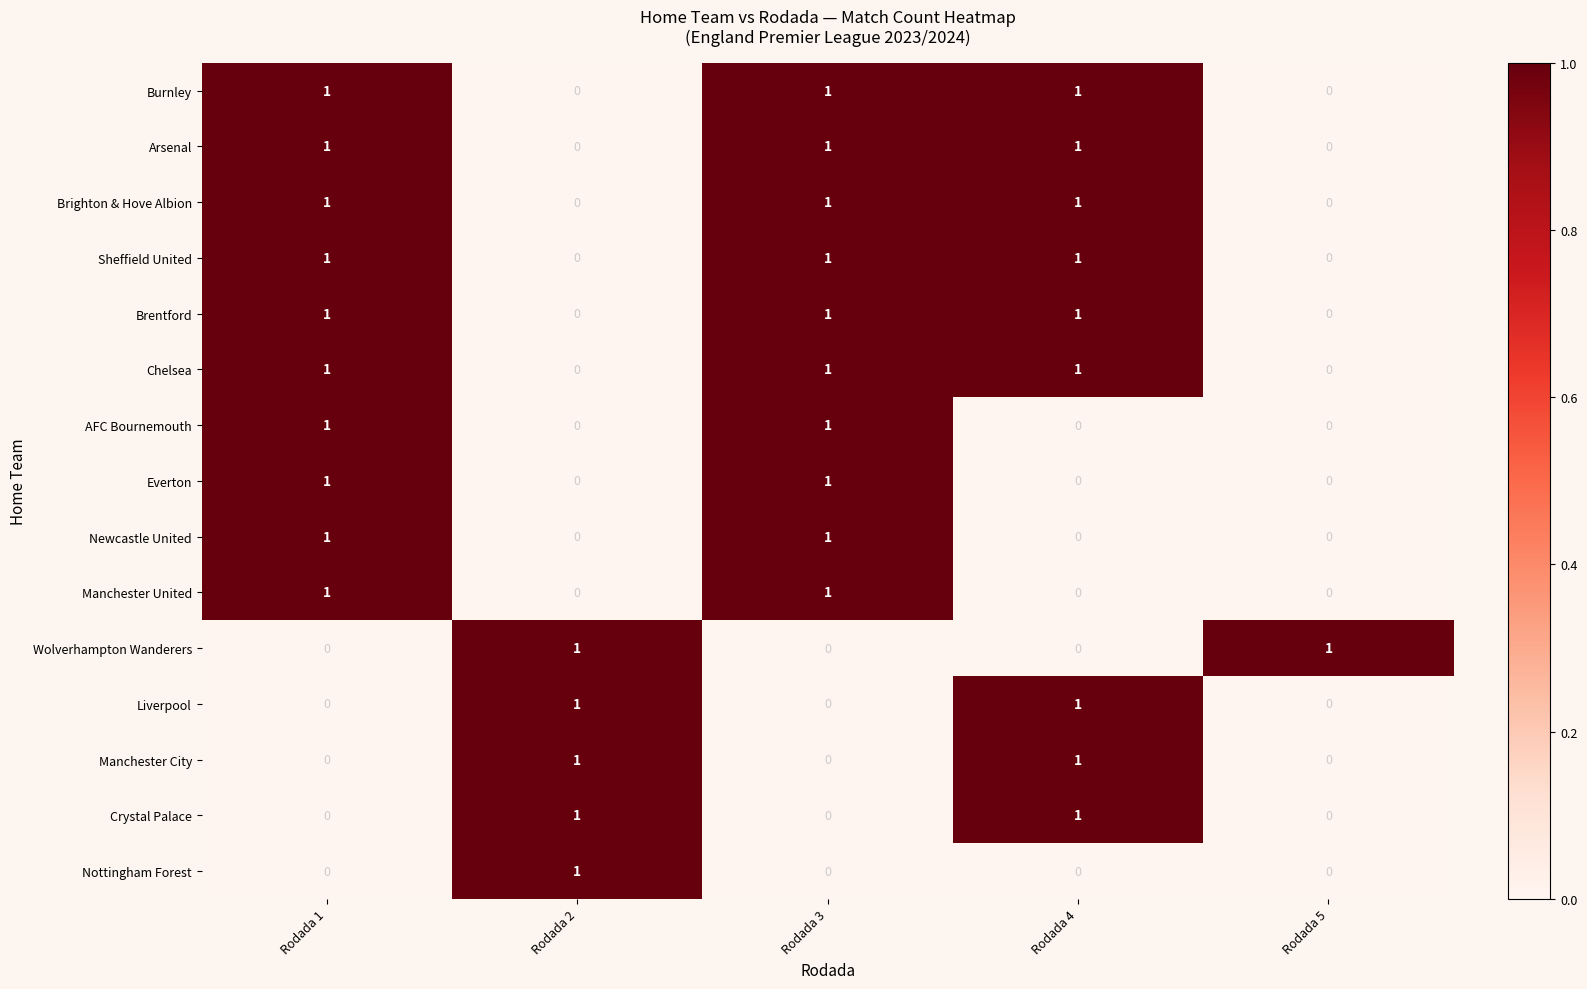

What is the sum of all Brentford values?

3